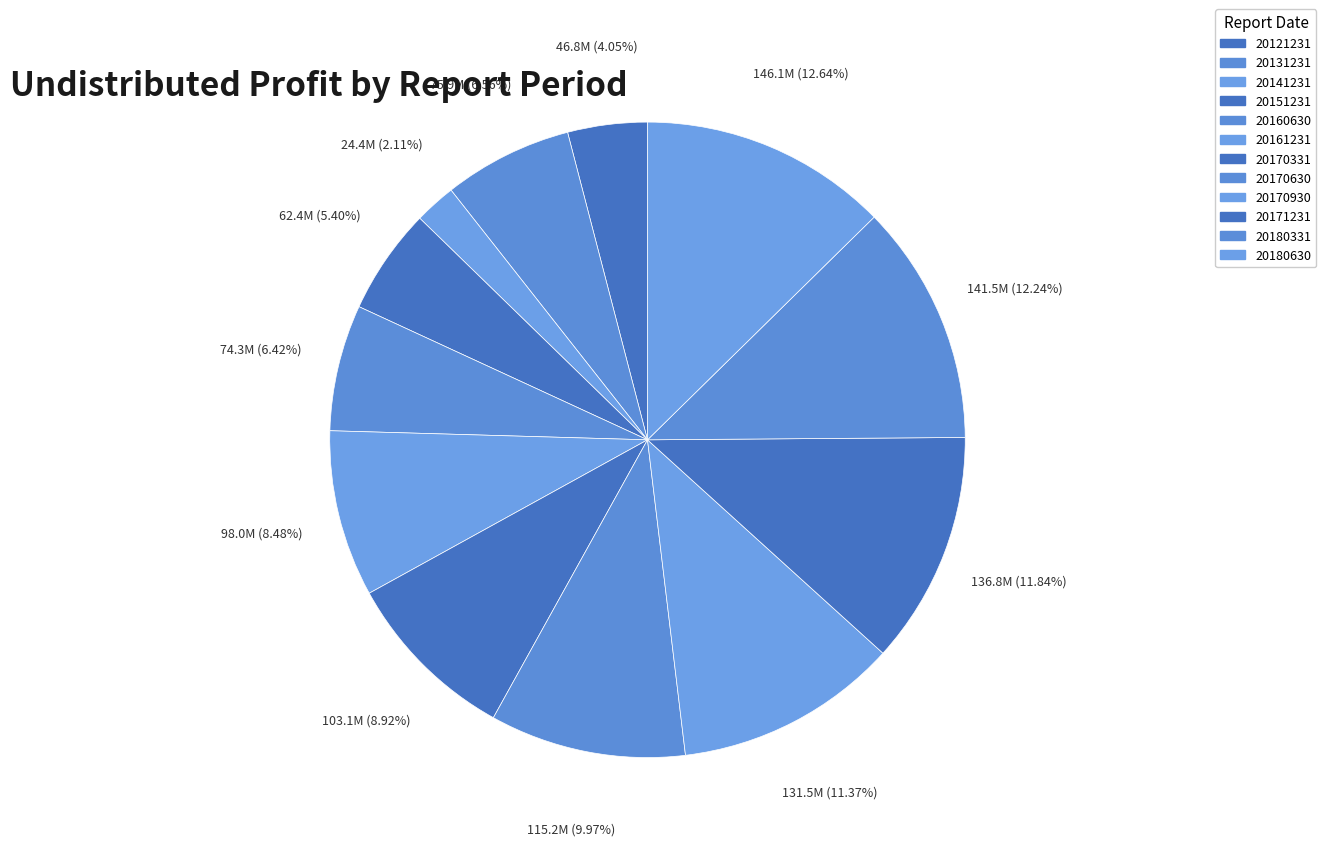

True or false: 20180331 accounts for 12% of the total.

True